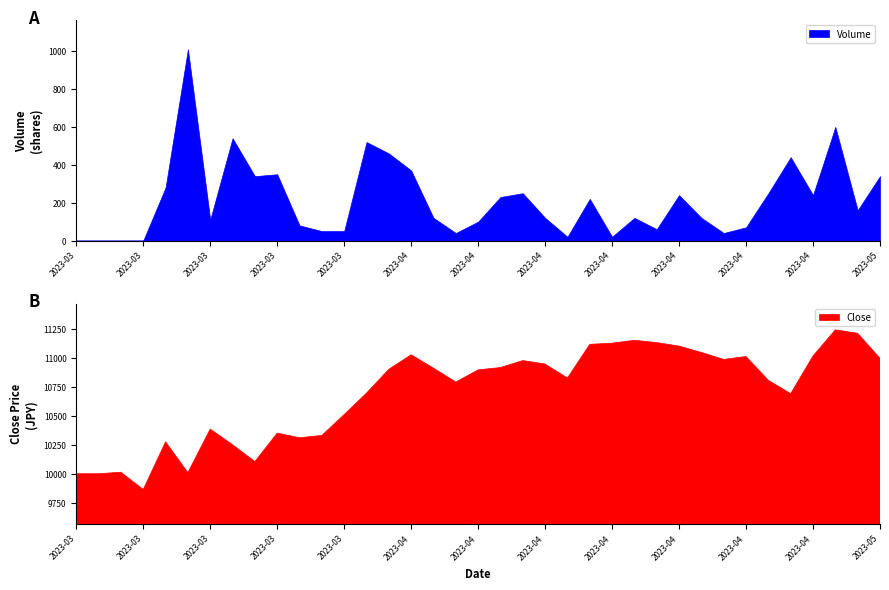

How many interior local valleys does the Close series have?

9